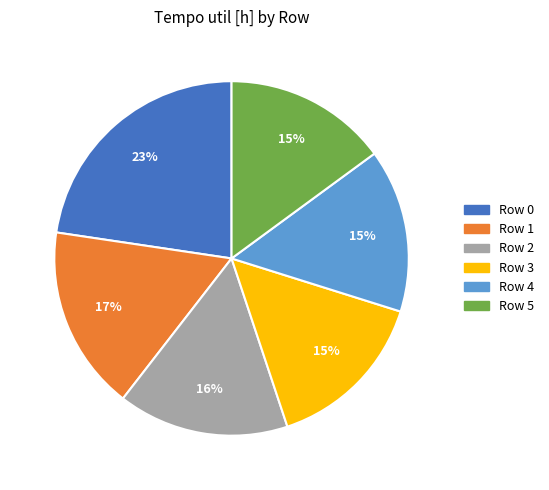

Is the sum of Row 1 and Row 2 greater than half?

No